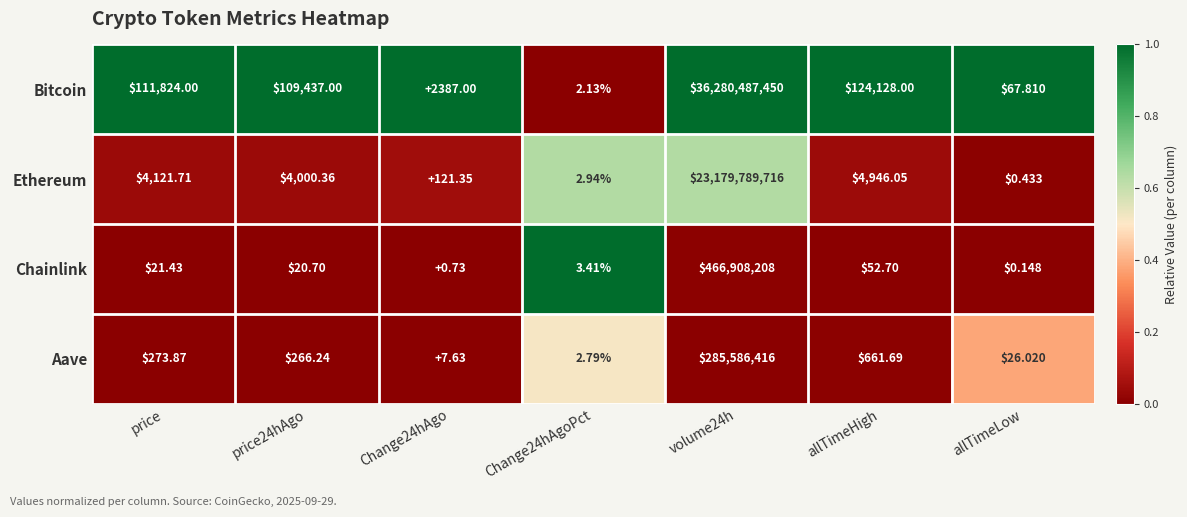

What is the greatest value displayed?

36280487450.0